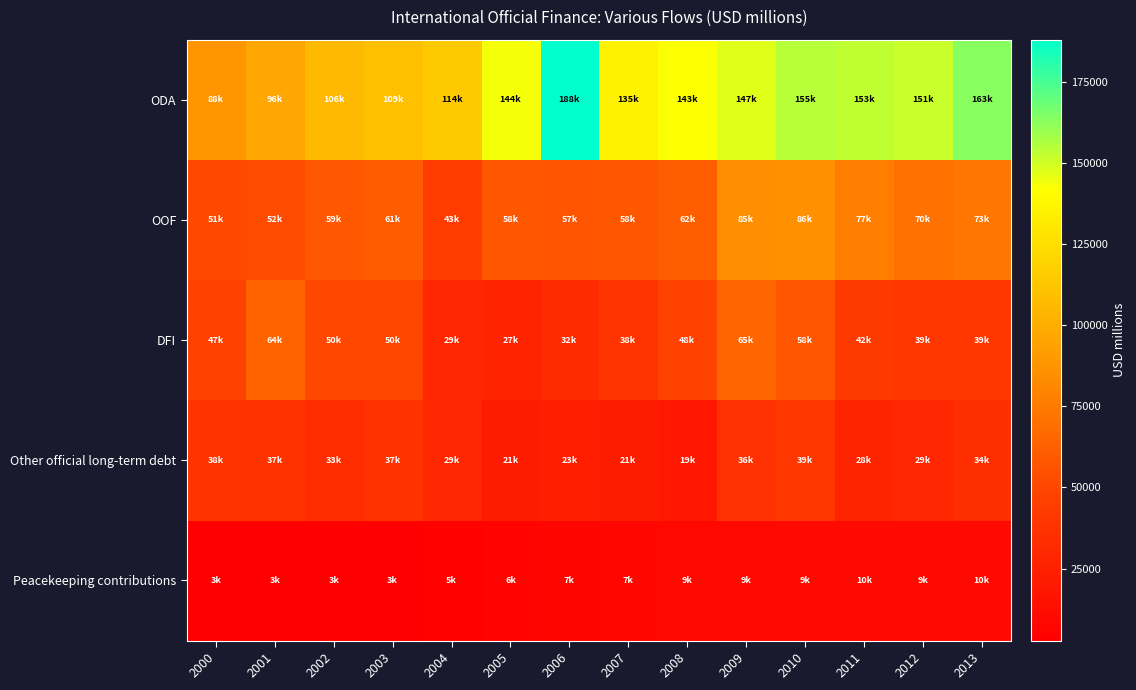

Between 2002 and 2006, which is larger?

2006